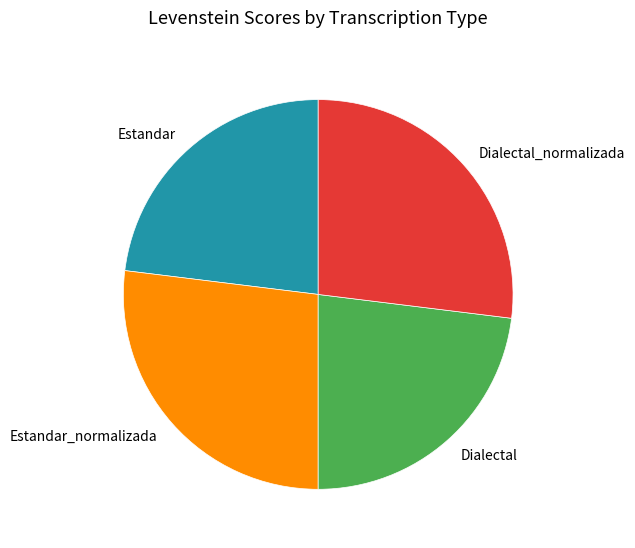

Approximately how many times larger is the value at Dialectal_normalizada compared to Dialectal?

1.2